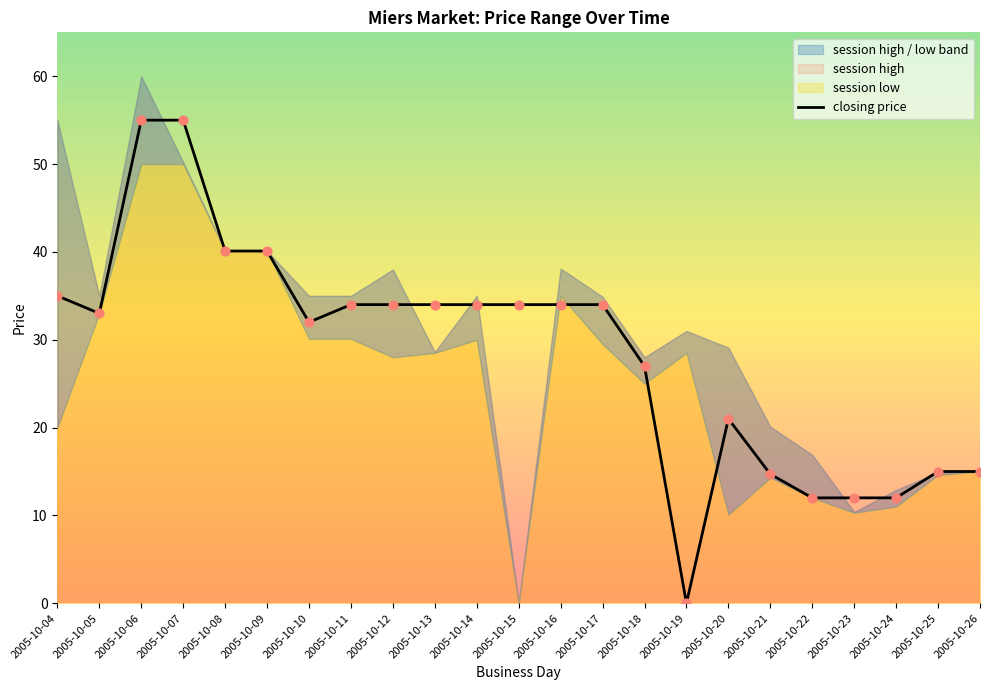

What is the change in value from 2005-10-07 to 2005-10-20?

-34.0